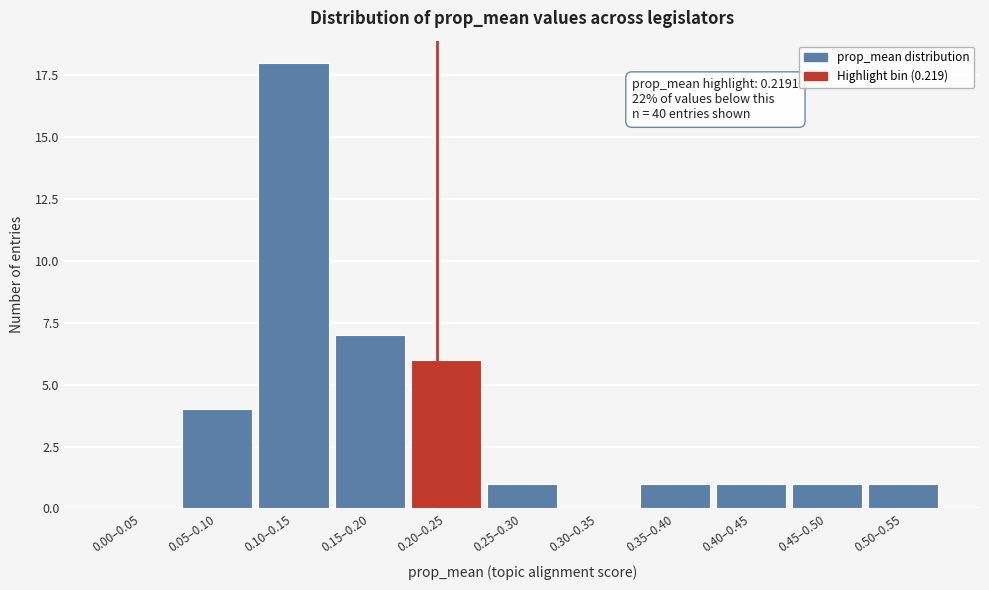

Reading right to left, list all the values displayed in this chart.

0.50–0.55=1	0.45–0.50=1	0.40–0.45=1	0.35–0.40=1	0.30–0.35=0	0.25–0.30=1	0.20–0.25=6	0.15–0.20=7	0.10–0.15=18	0.05–0.10=4	0.00–0.05=0